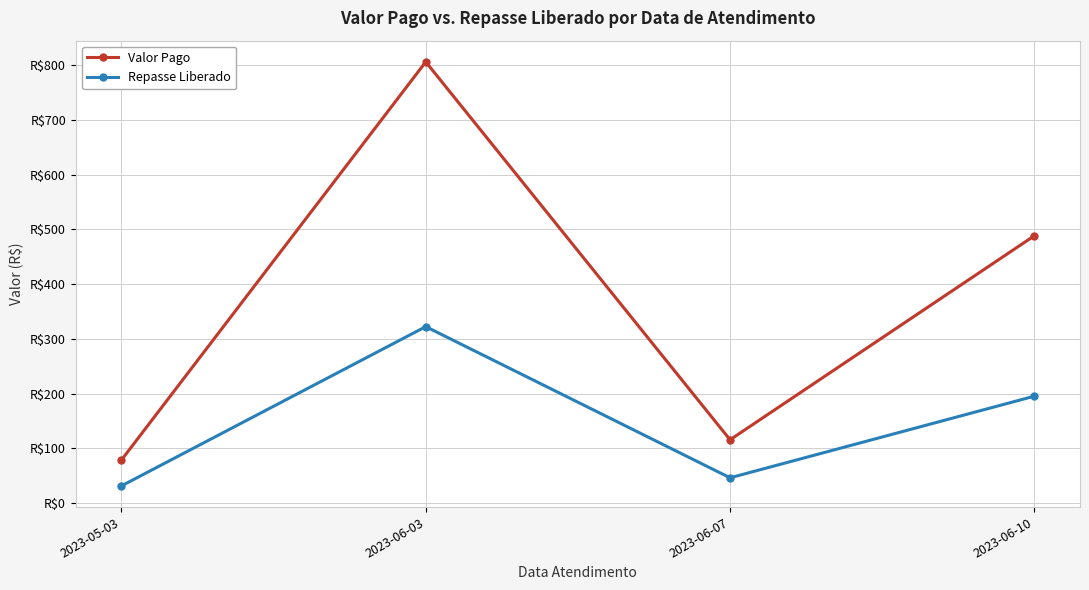

True or false: Repasse Liberado has more than 0 interior local peaks.

True